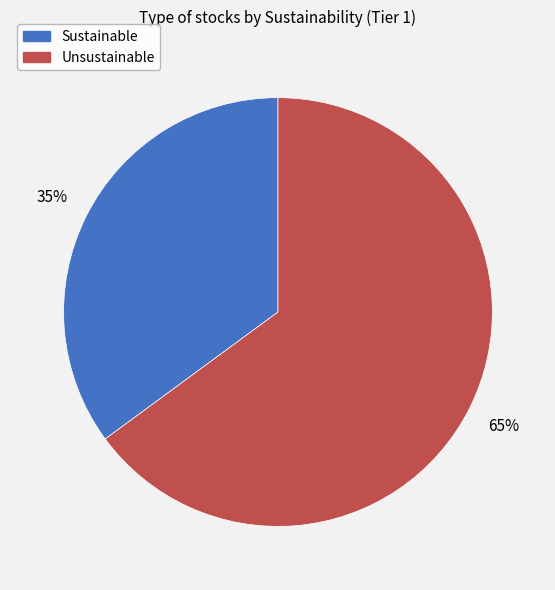

What is the largest slice in the pie chart?

Unsustainable